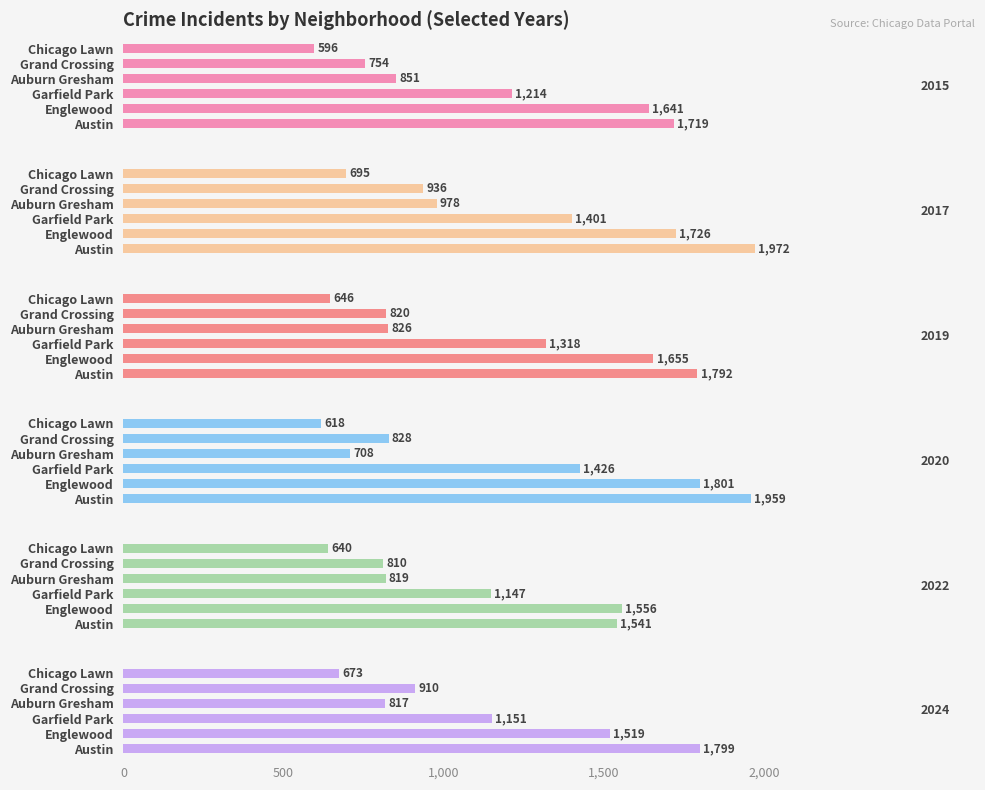

Is it true that 2019 equals 328 at Grand Crossing?

False